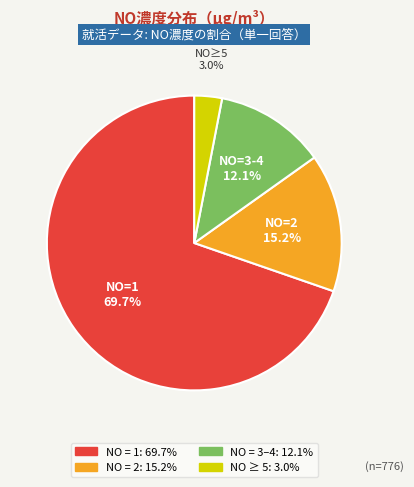

Is there any slice that represents more than half of the pie?

Yes